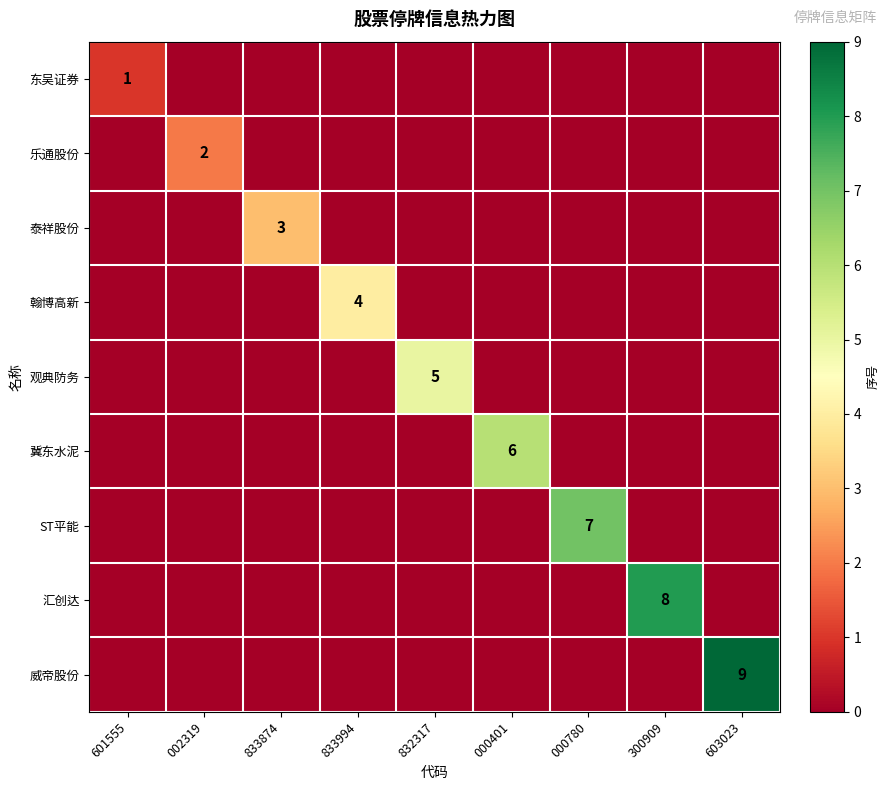

List the series in order of their peak value, highest first.

威帝股份, 汇创达, ST平能, 冀东水泥, 观典防务, 翰博高新, 泰祥股份, 乐通股份, 东吴证券